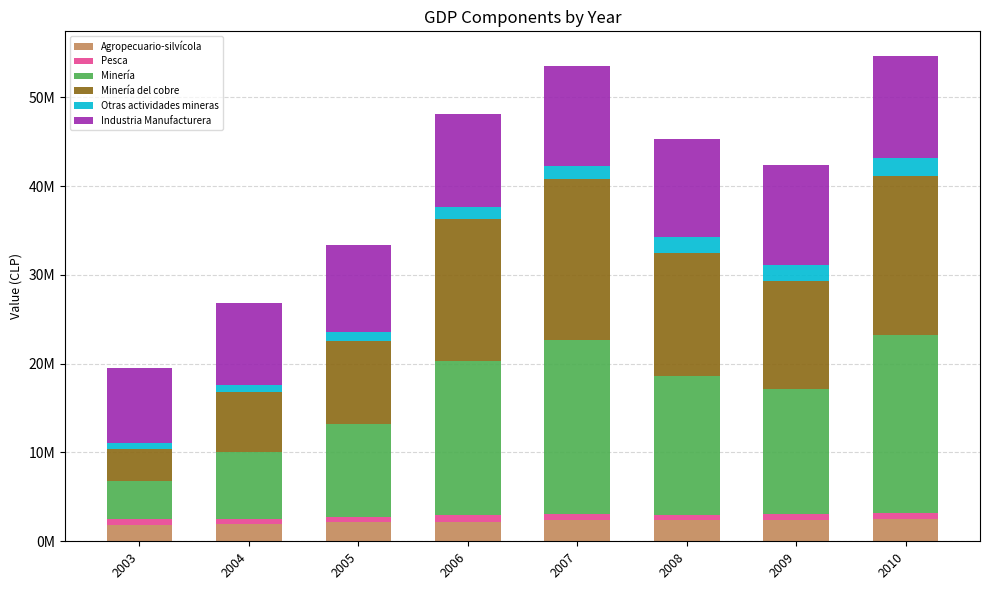

Does the chart contain any negative values?

No